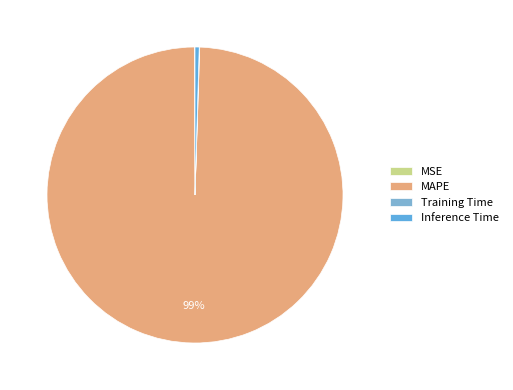

Count the number of slices in the pie.

4